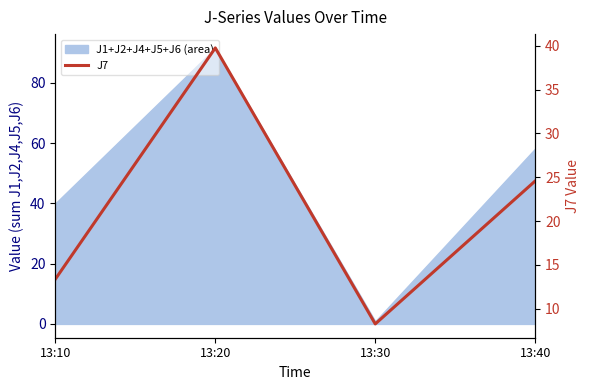

At which label does the data first exceed 24?

13:20